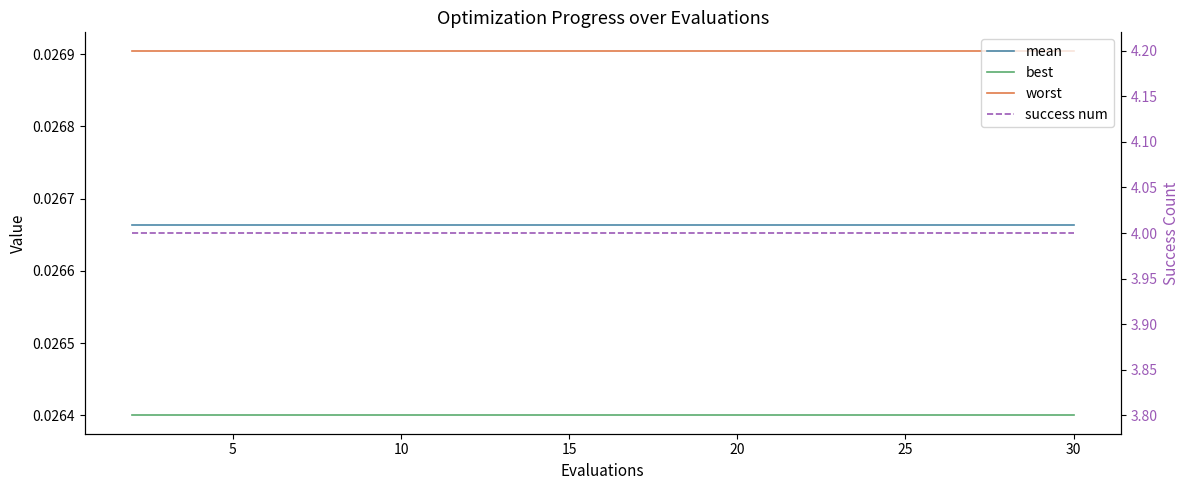

Is the value of success num at 9 greater than the value of worst at 11?

Yes